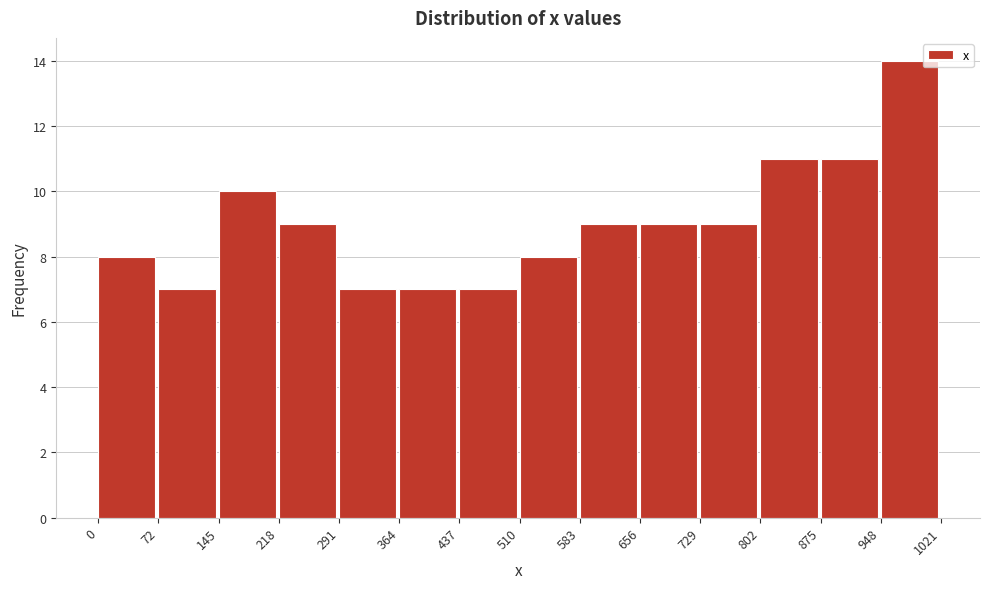

How tall is the bar that spans 72 to 145 on the x-axis? The values are not printed on the chart, so give them approximately, as read against the axis.

7